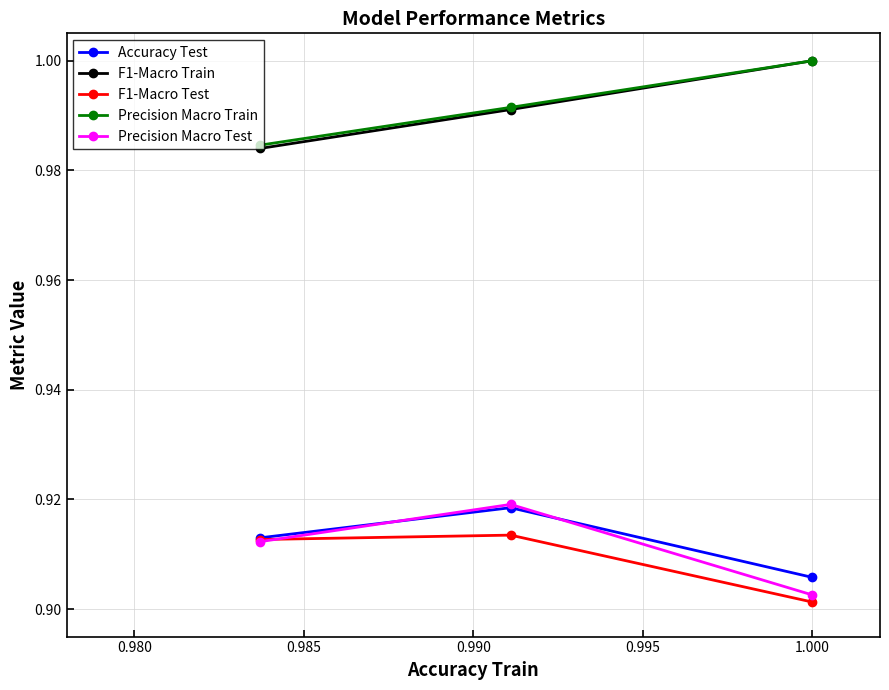

Rank the series by their maximum value, from highest to lowest.

F1-Macro Train, Precision Macro Train, Precision Macro Test, Accuracy Test, F1-Macro Test